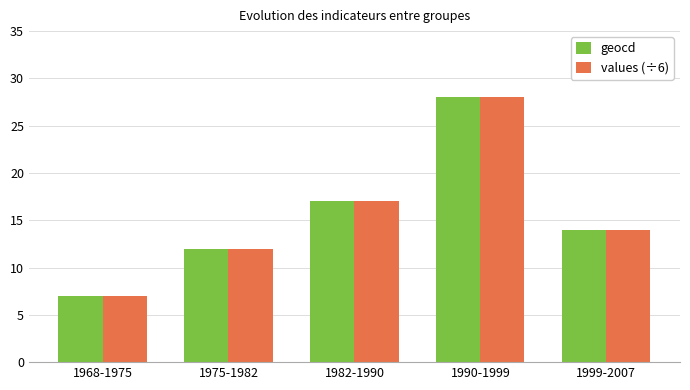

Count the number of data series in this chart.

2